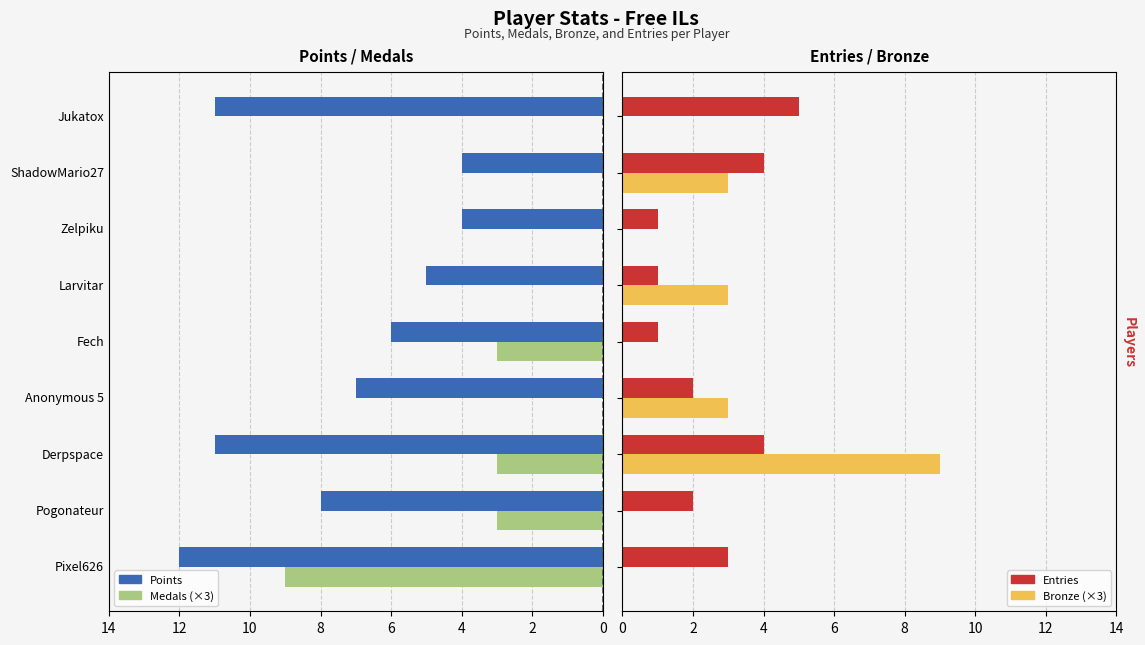

What is the highest value of the Entries series?

5